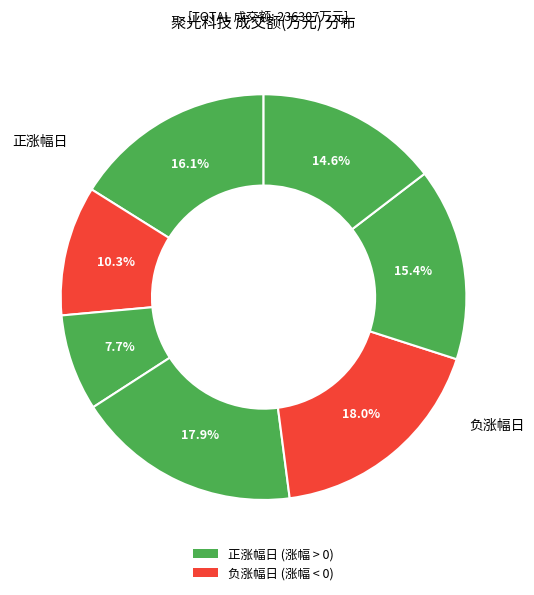

Does any single category account for the majority?

No